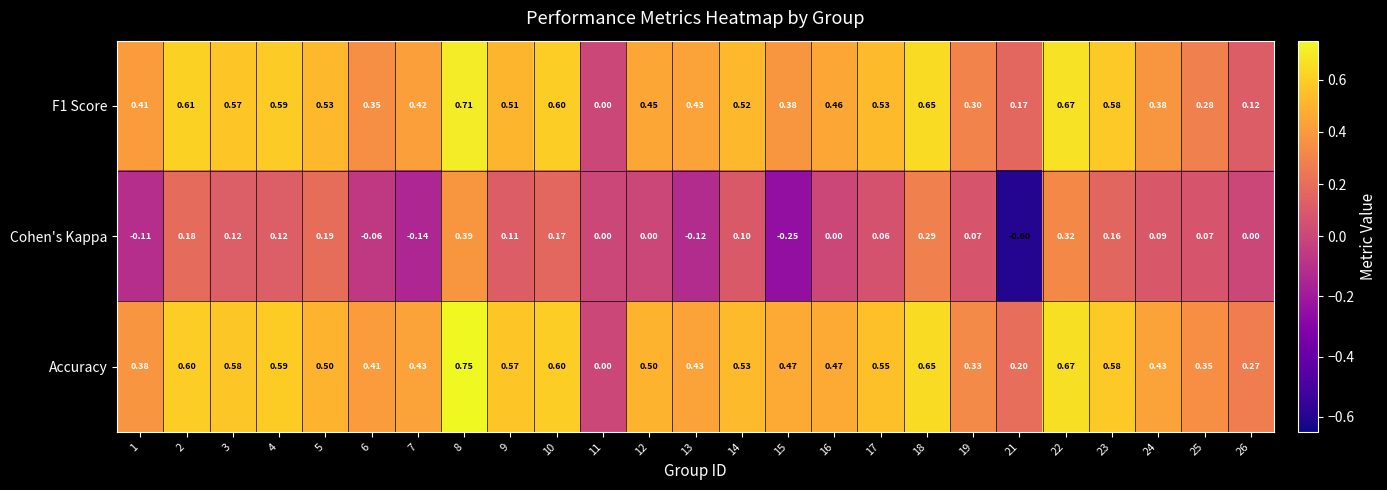

Between 4 and 5, which series saw the biggest shift?

Accuracy